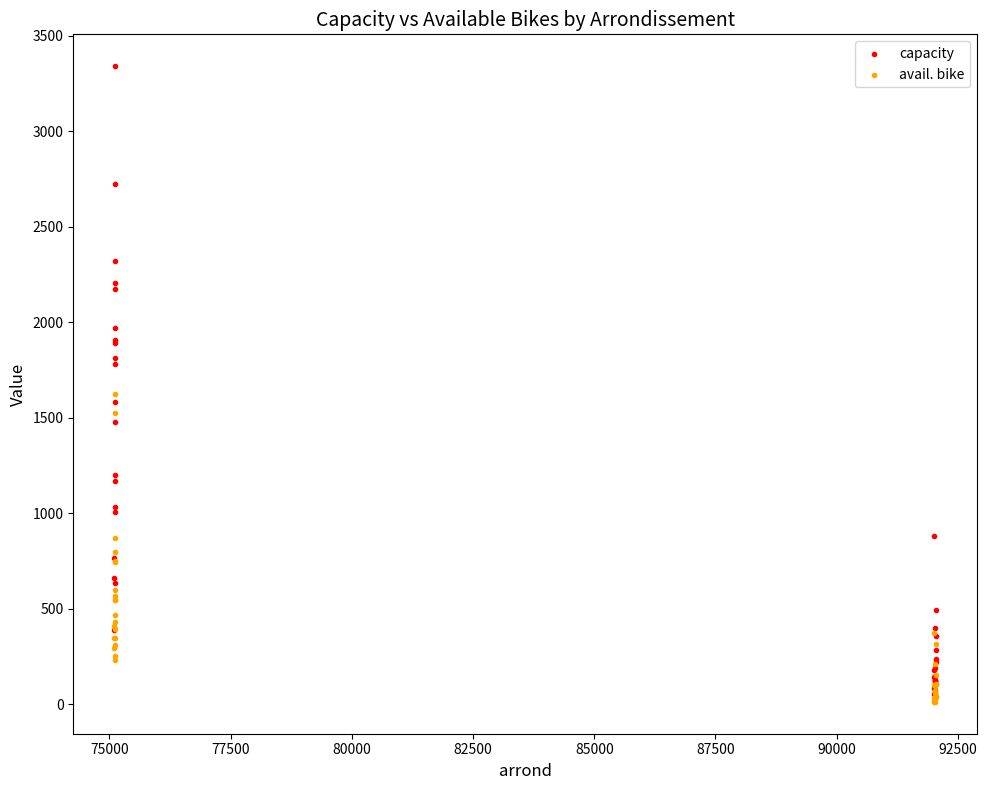

Which series has the largest Y range (max minus min)?

capacity